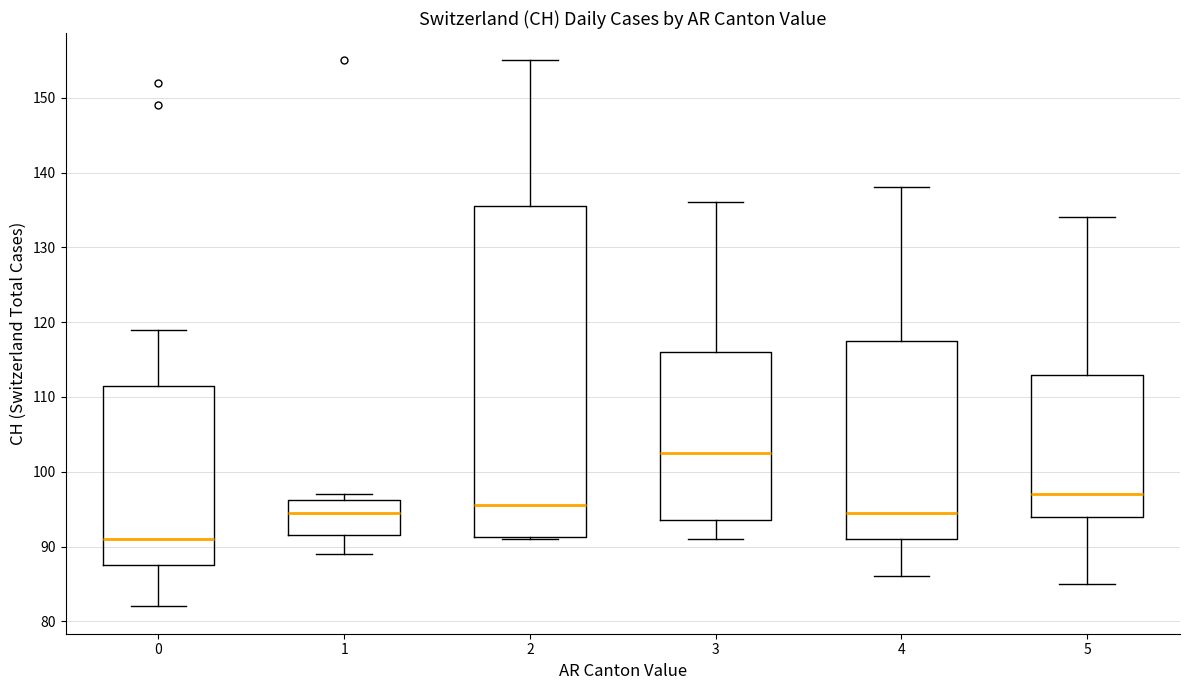

Comparing the boxes themselves (not the whiskers), which one is the tallest?

2